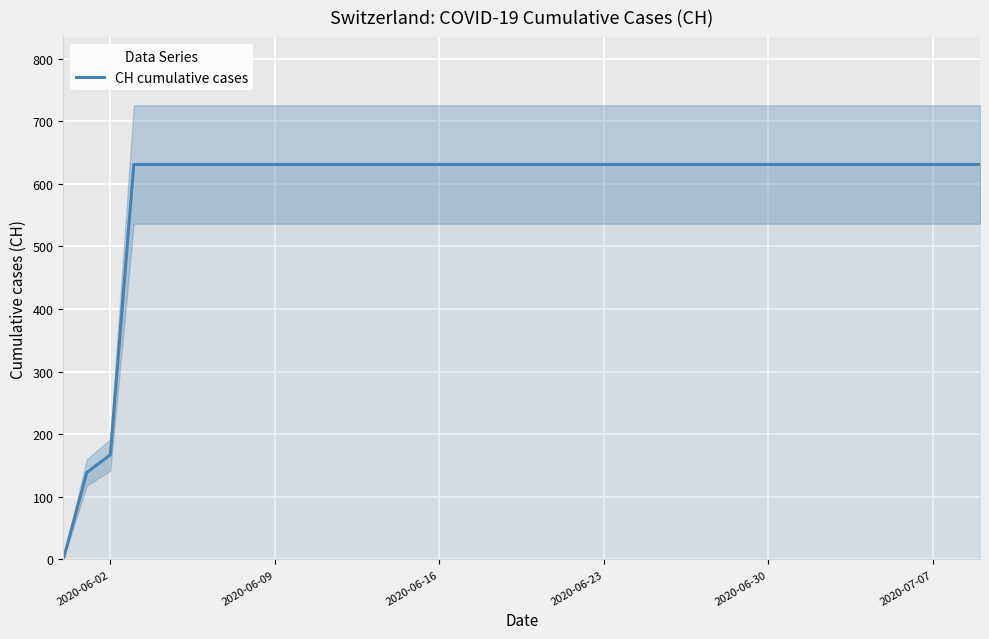

What is the difference between the second highest and minimum values?

631